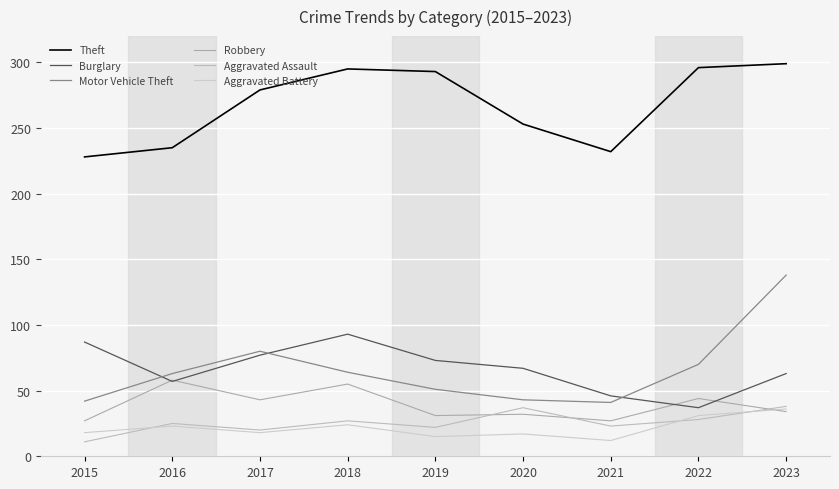

What are all the series names shown in the legend?

Theft, Burglary, Motor Vehicle Theft, Robbery, Aggravated Assault, Aggravated Battery